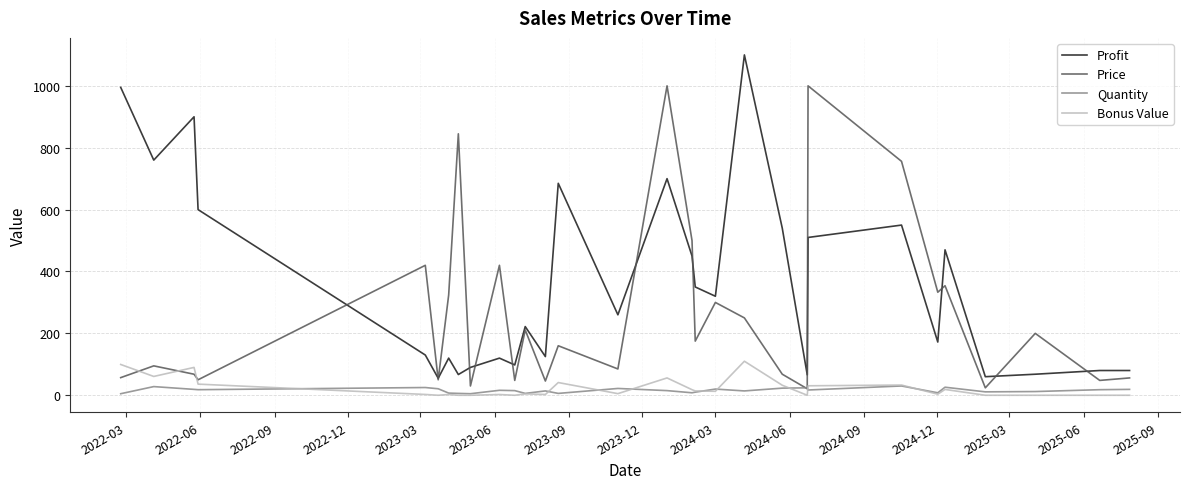

Which series has the widest spread of values?

Profit